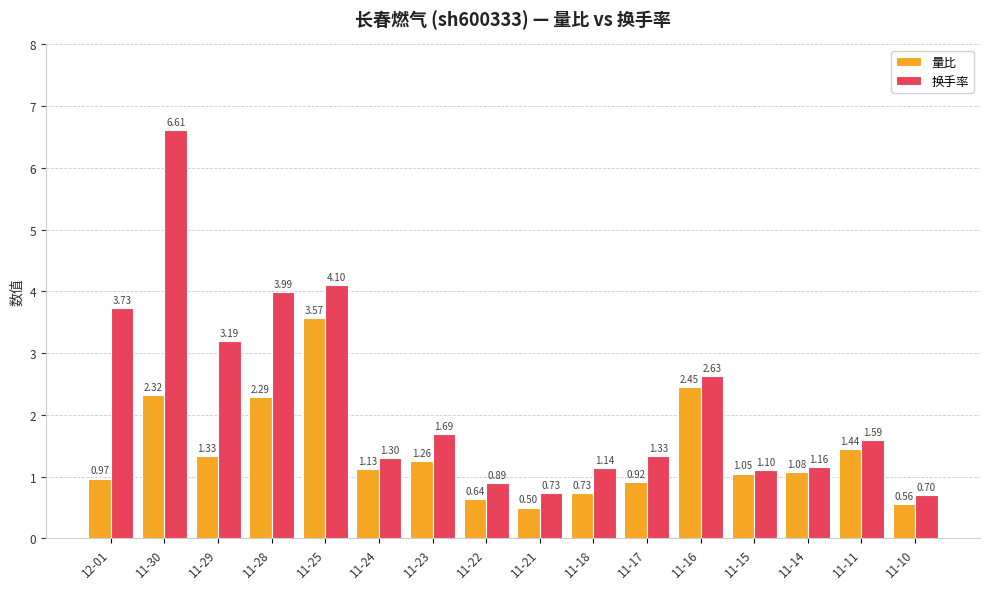

How many series are shown in this chart?

2